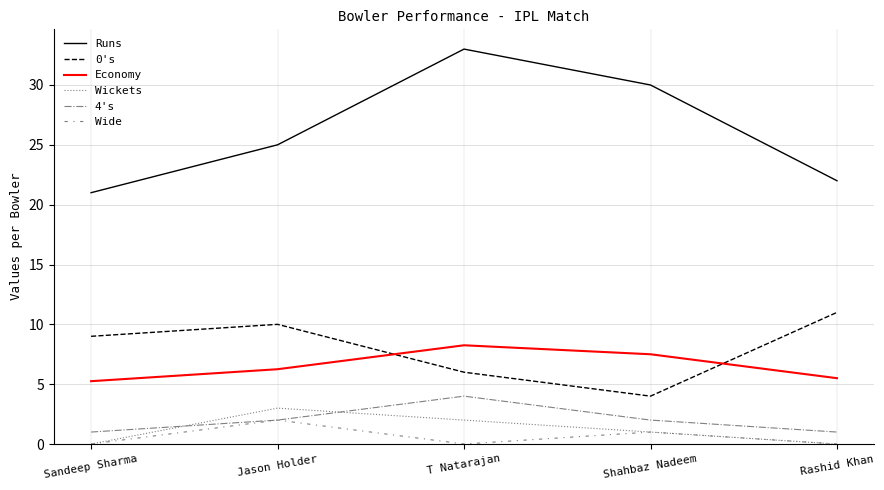

True or false: Wickets and 0's cross at least once.

False